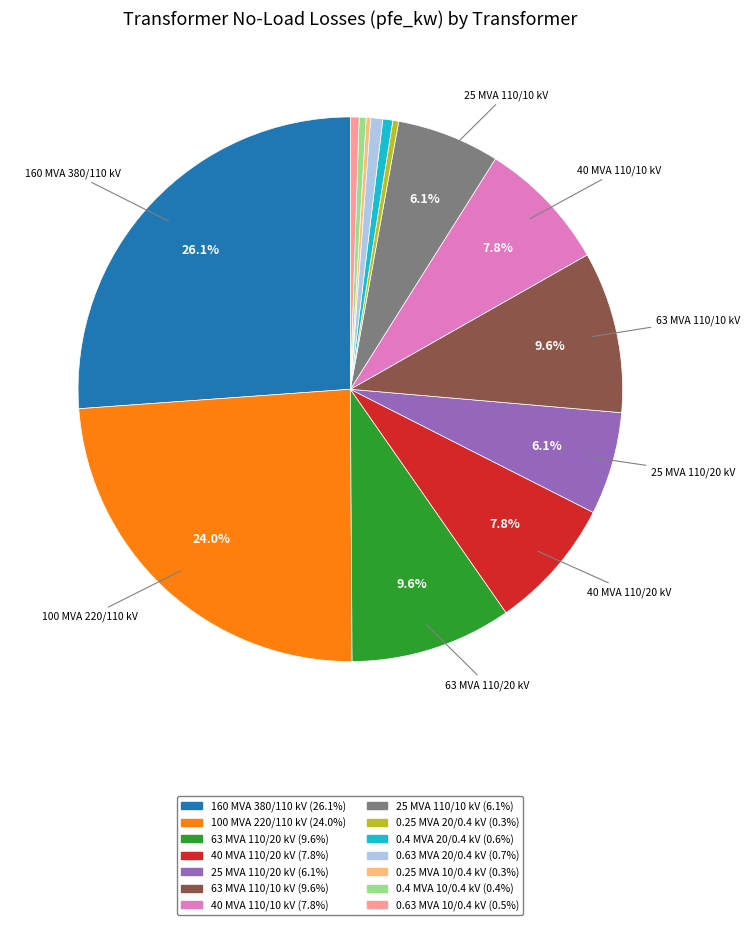

Is there a majority slice in this chart?

No